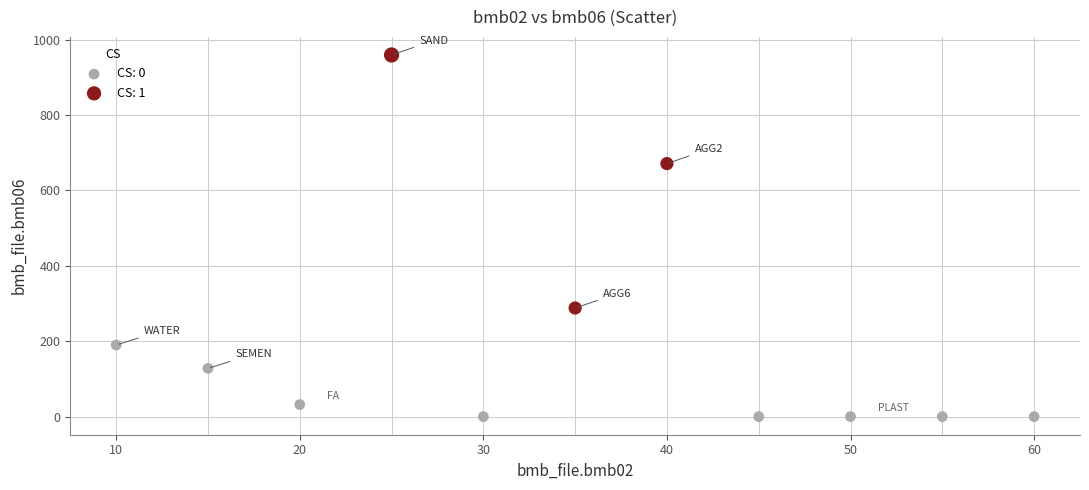

Which series reaches the maximum Y coordinate?

CS: 1